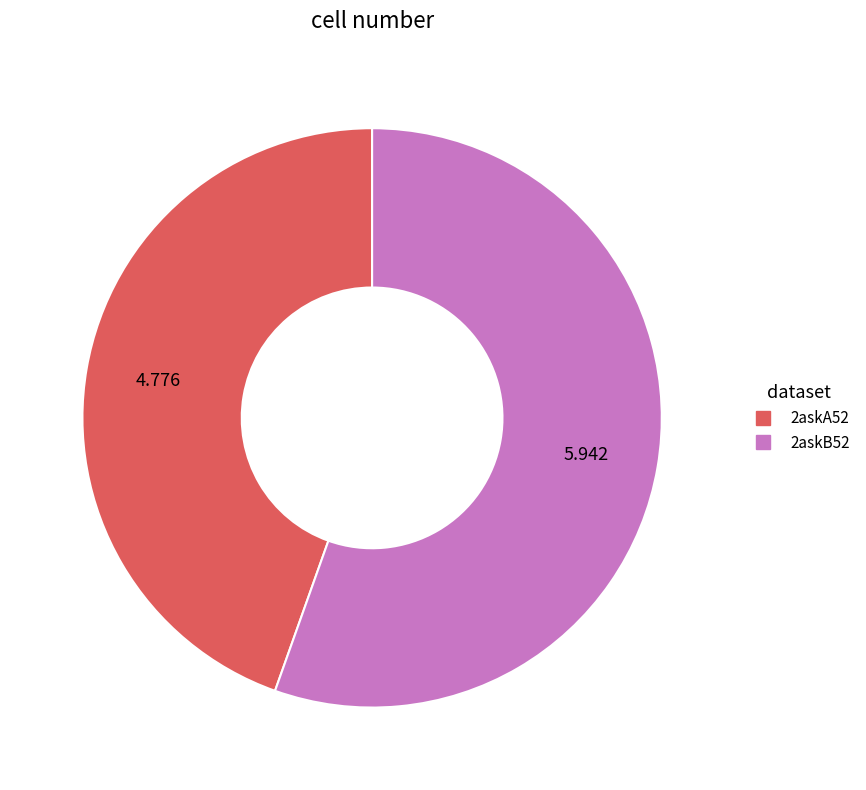

Does 2askA52 account for over 50% of the chart?

No